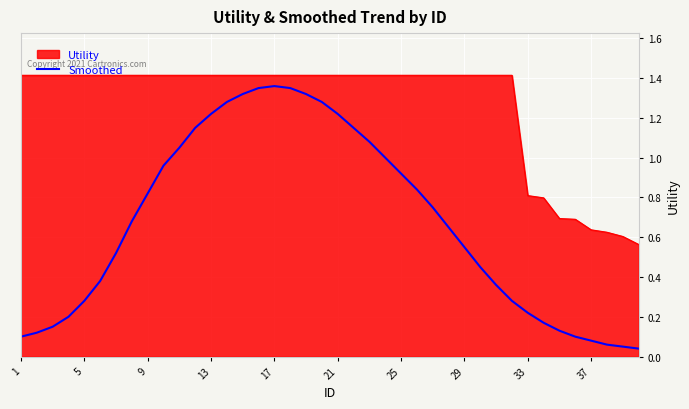

Rank the series by their average value, from highest to lowest.

Utility, Smoothed